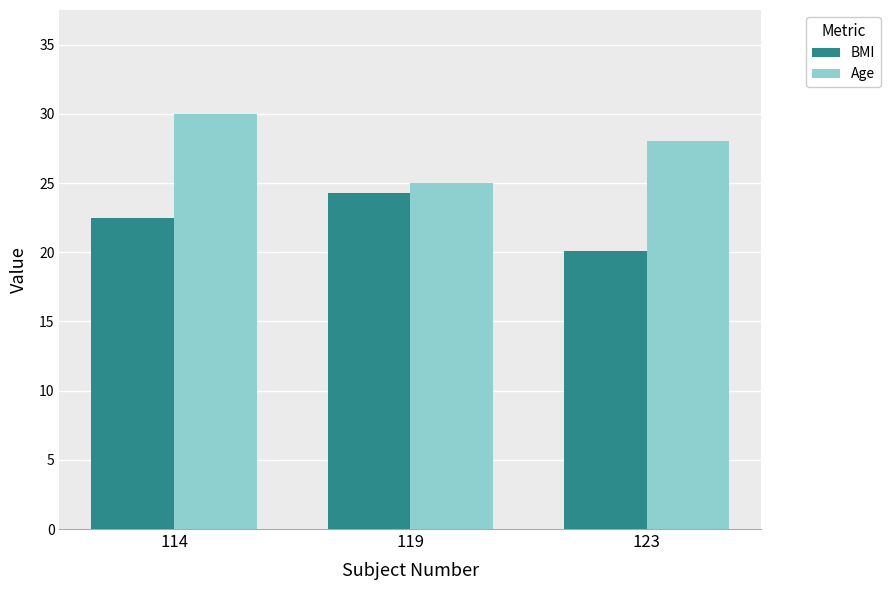

What is the average value of the BMI series?

22.3